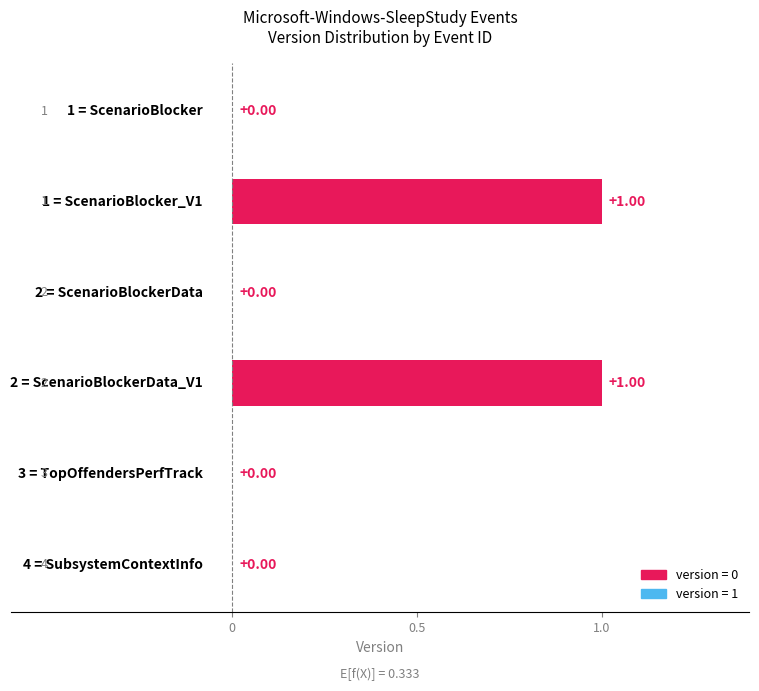

How many values are between 0 and 1?

6